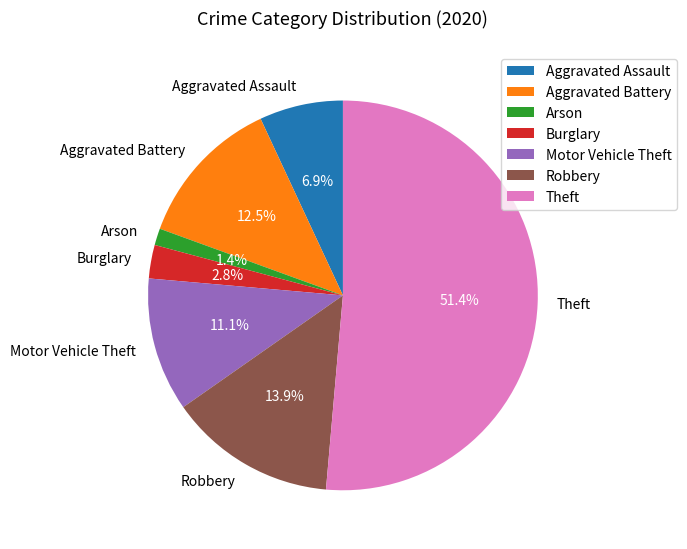

Rank the categories by value from highest to lowest.

Theft, Robbery, Aggravated Battery, Motor Vehicle Theft, Aggravated Assault, Burglary, Arson